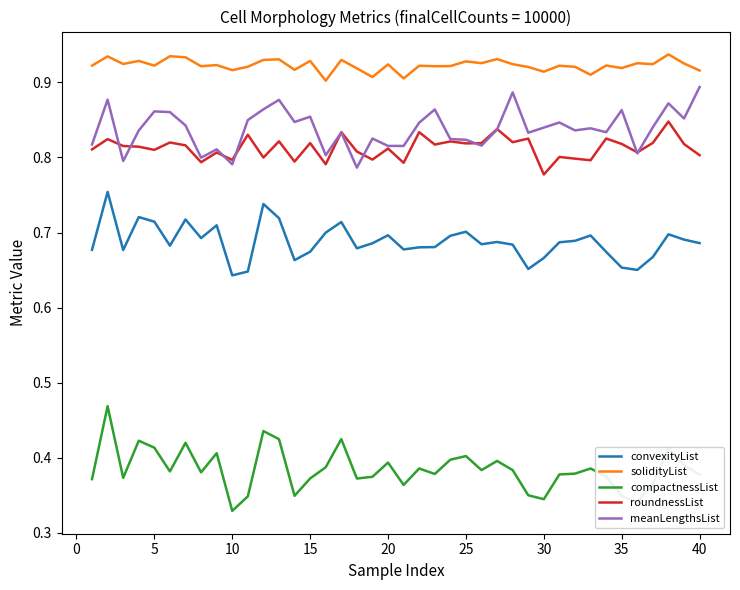

True or false: meanLengthsList has more than 2 points higher than both neighbors.

True